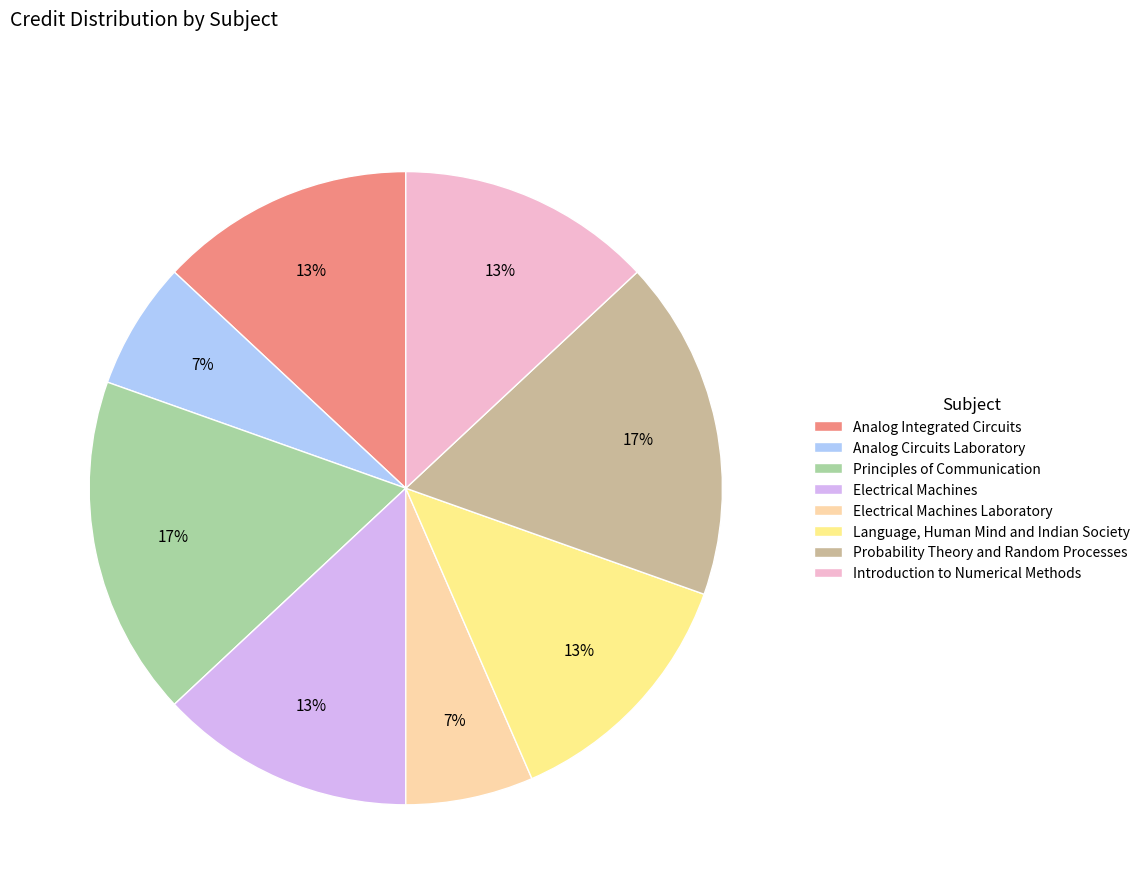

Is there any slice that represents more than half of the pie?

No